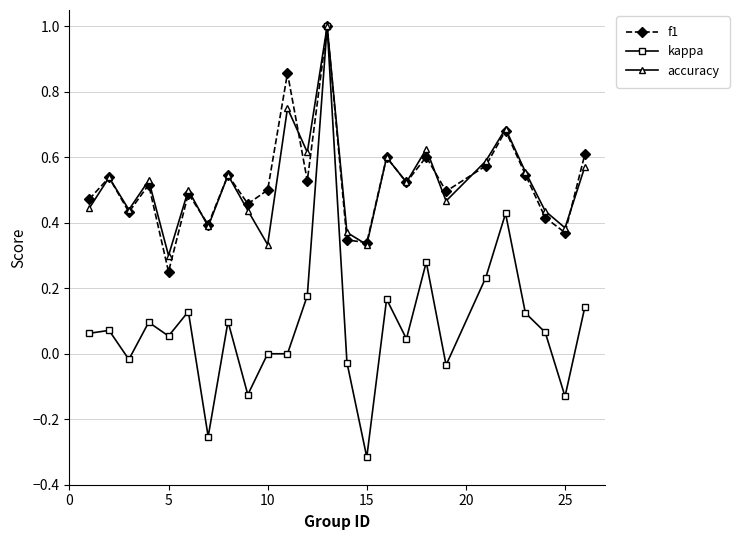

True or false: accuracy has more than 0 interior local peaks.

True